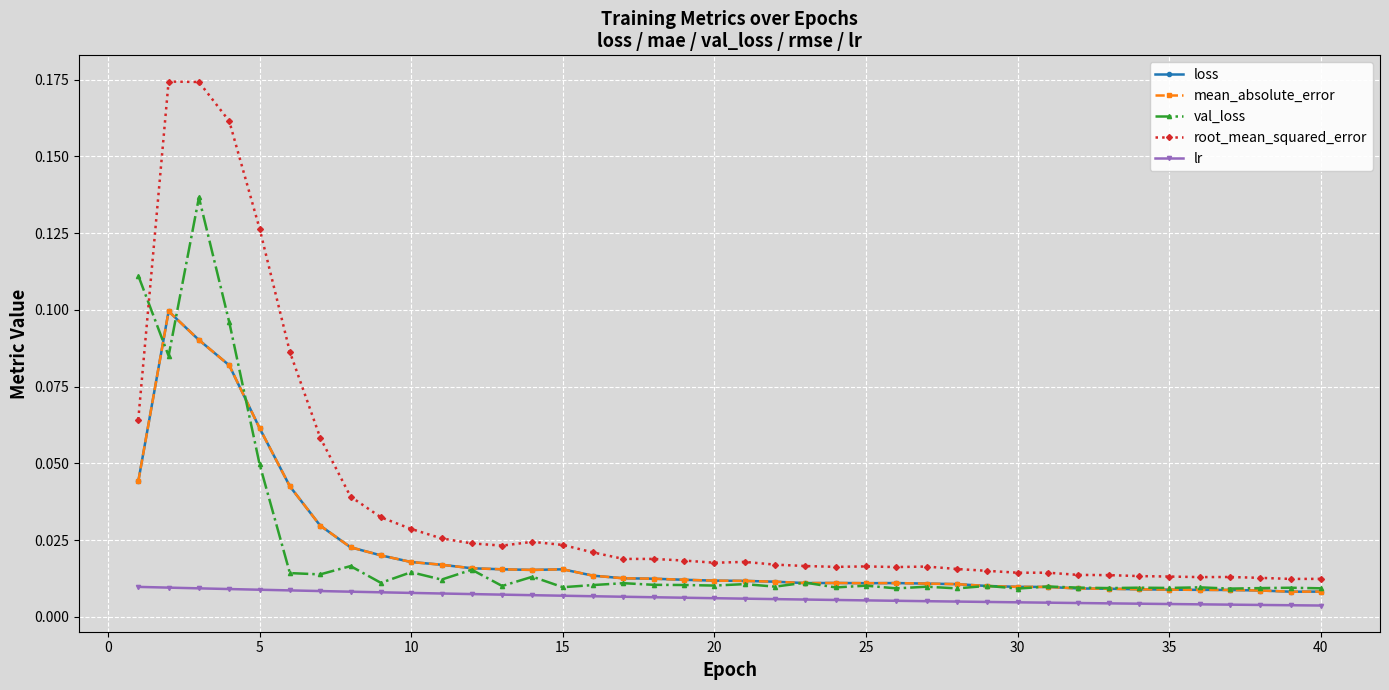

True or false: val_loss has more than 1 points higher than both neighbors.

True